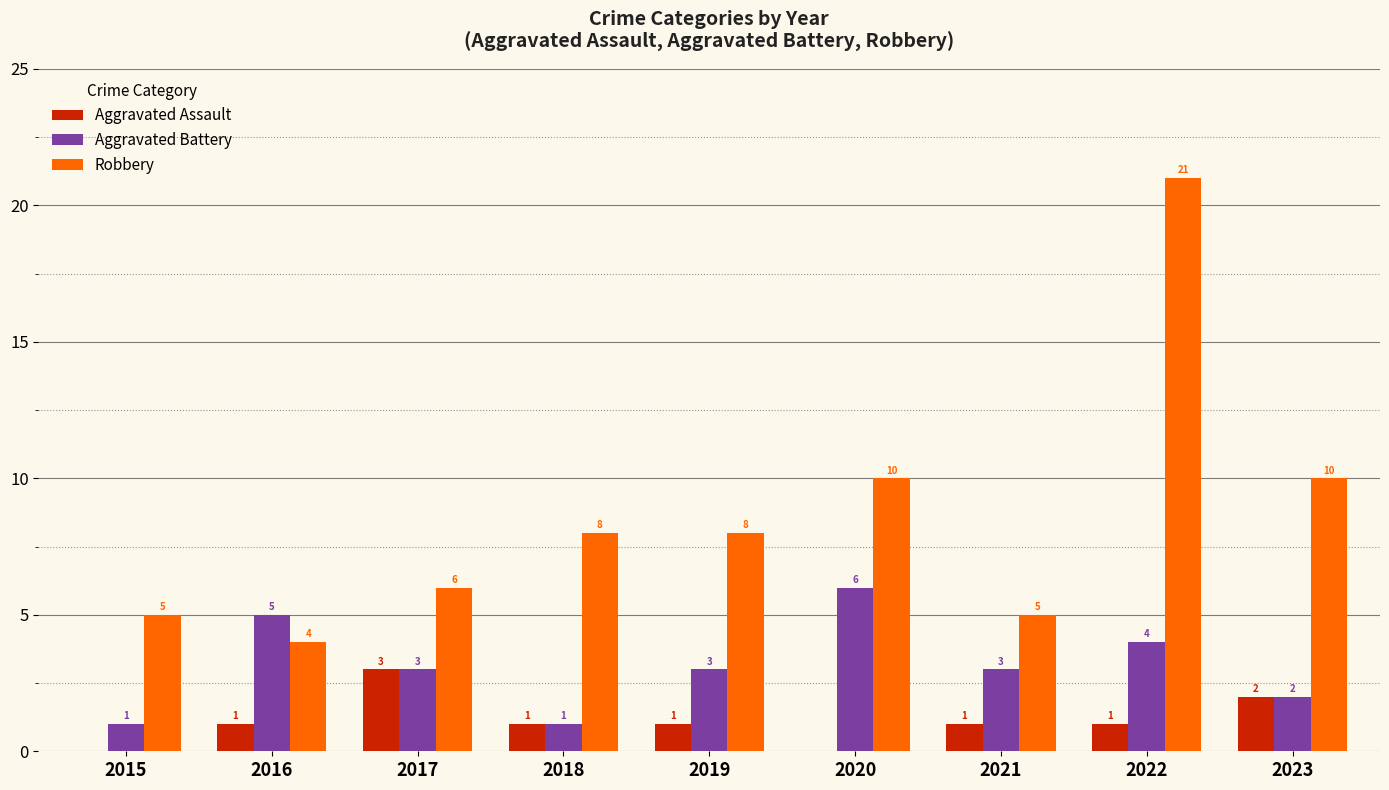

What is the total value across all series at 2020?

16